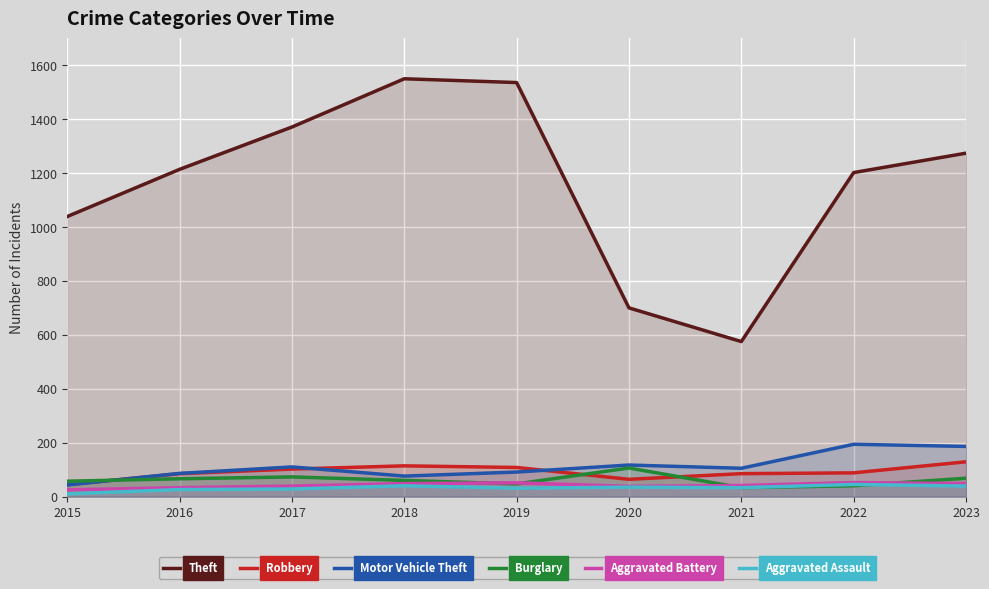

At how many categories does at least one series exceed 1125?

6